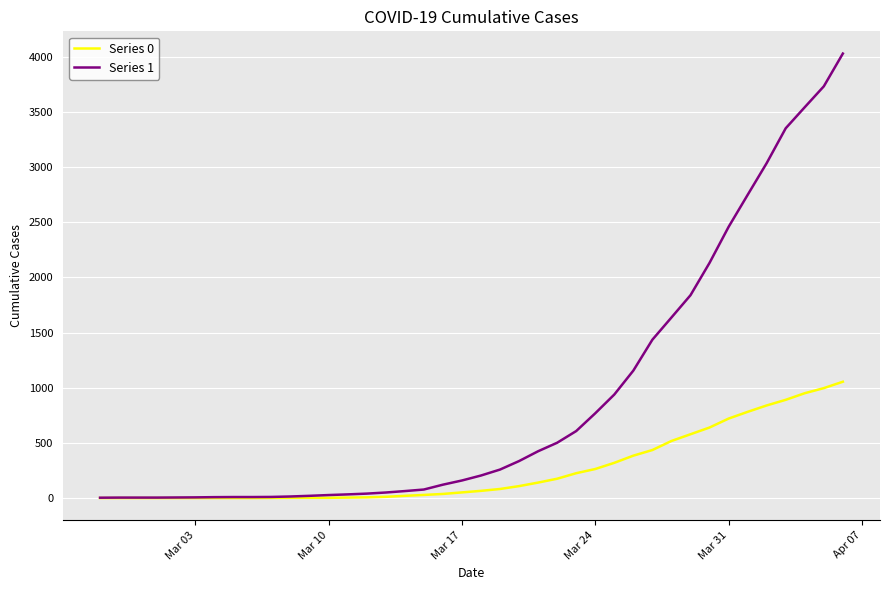

Which series has the largest total across all categories?

Series 1